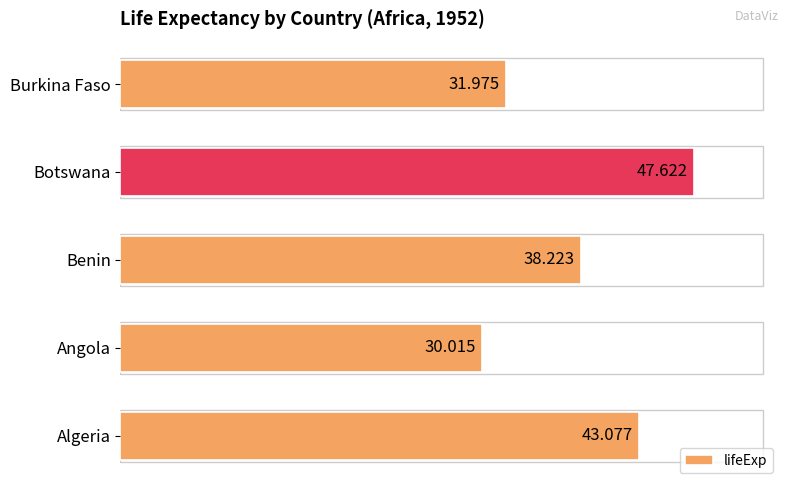

List the labels in order of value, largest first.

Botswana, Algeria, Benin, Burkina Faso, Angola